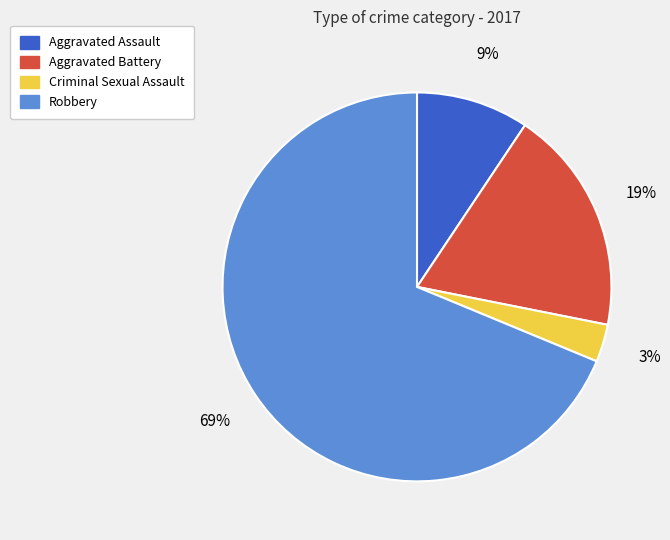

The Aggravated Assault slice represents 9% of the pie. True or false?

True